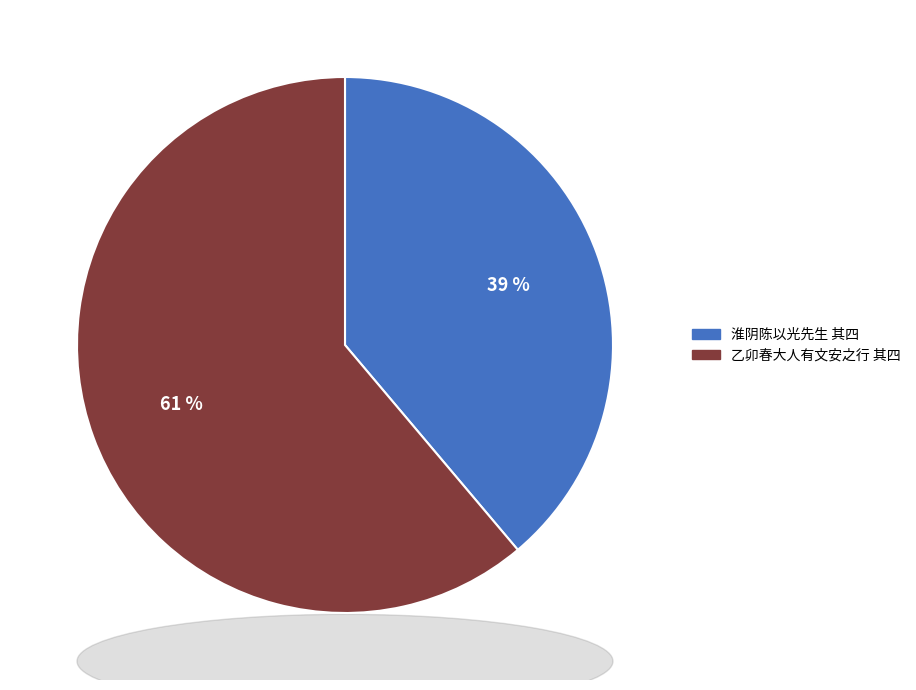

To the nearest percent, what is the average slice percentage?

50%